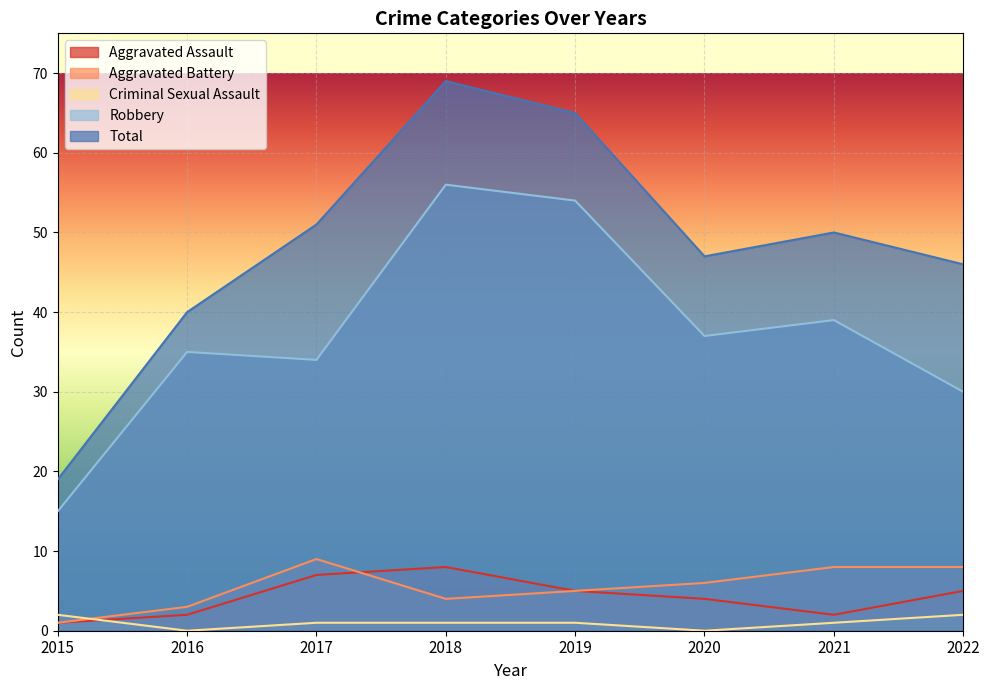

Where is the first local maximum for Robbery?

2016